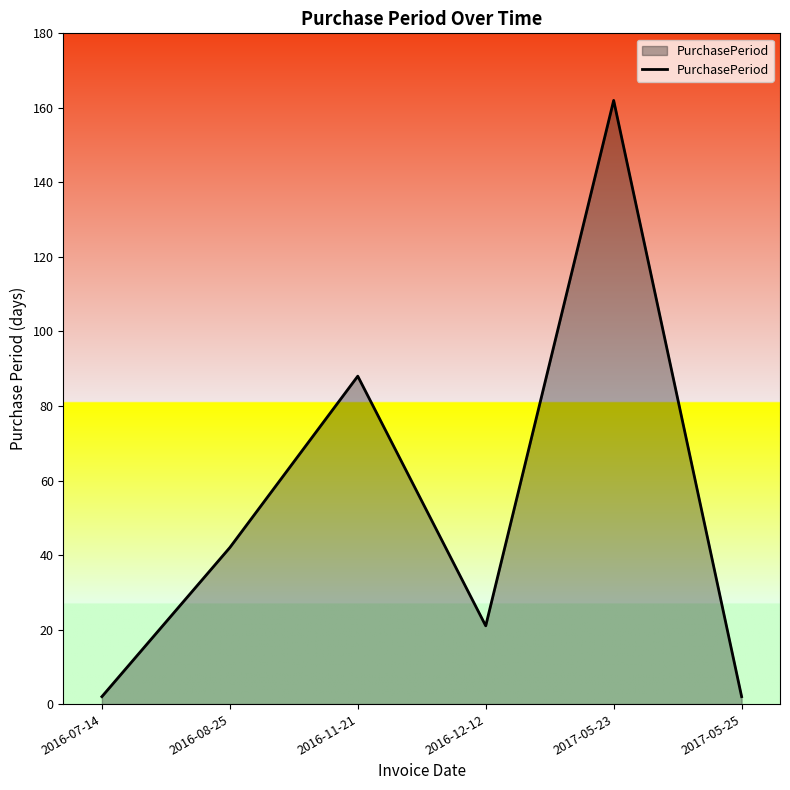

What is the difference between the maximum and minimum values?

160